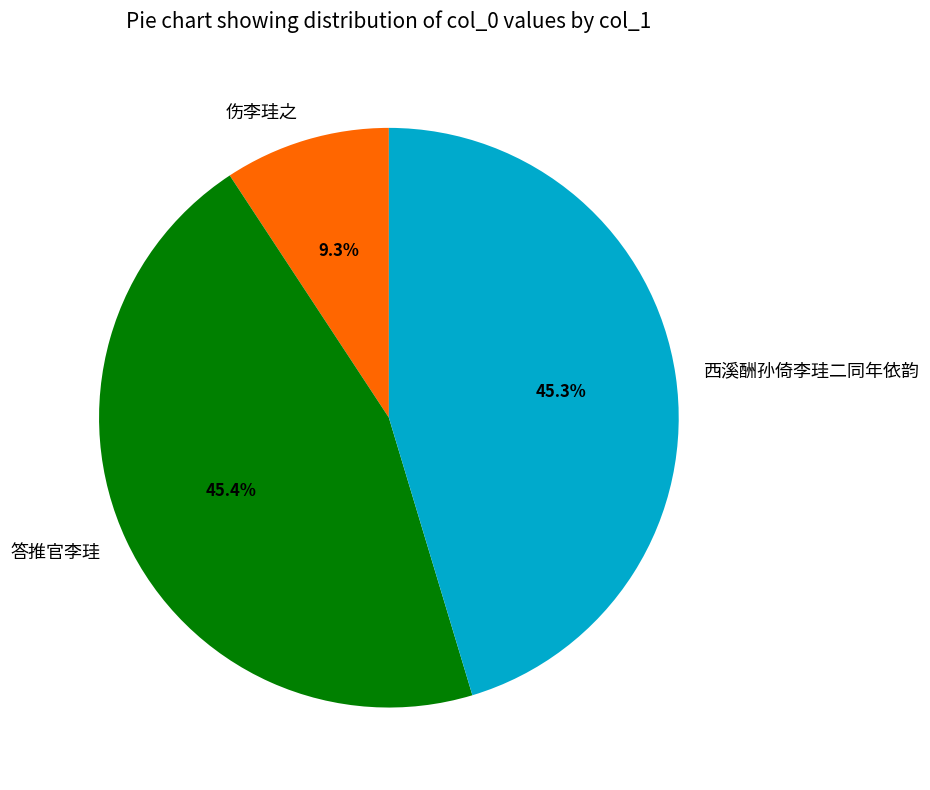

What is the ratio of the value at 伤李珪之 to the value at 西溪酬孙倚李珪二同年依韵?

0.2